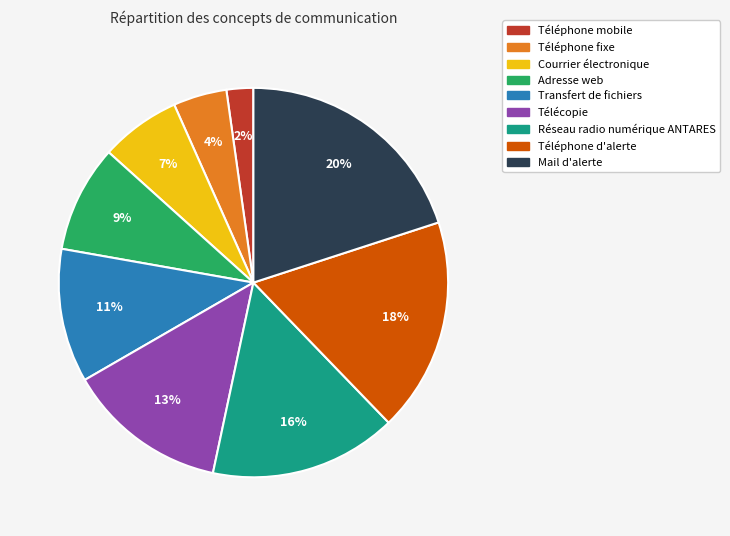

How many segments does this pie chart have?

9